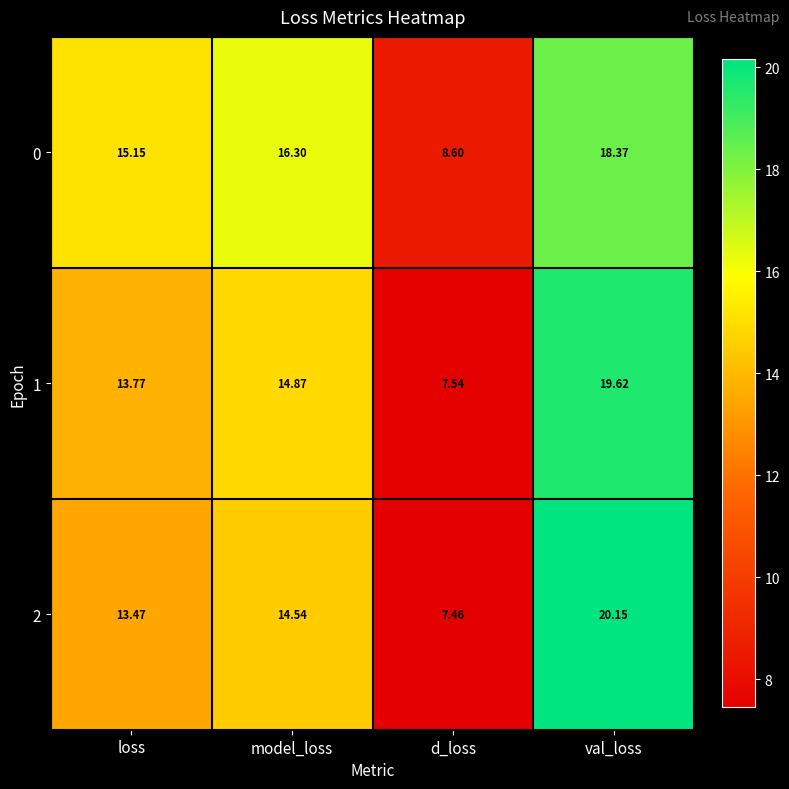

Where does the 2 series first go above 14?

model_loss